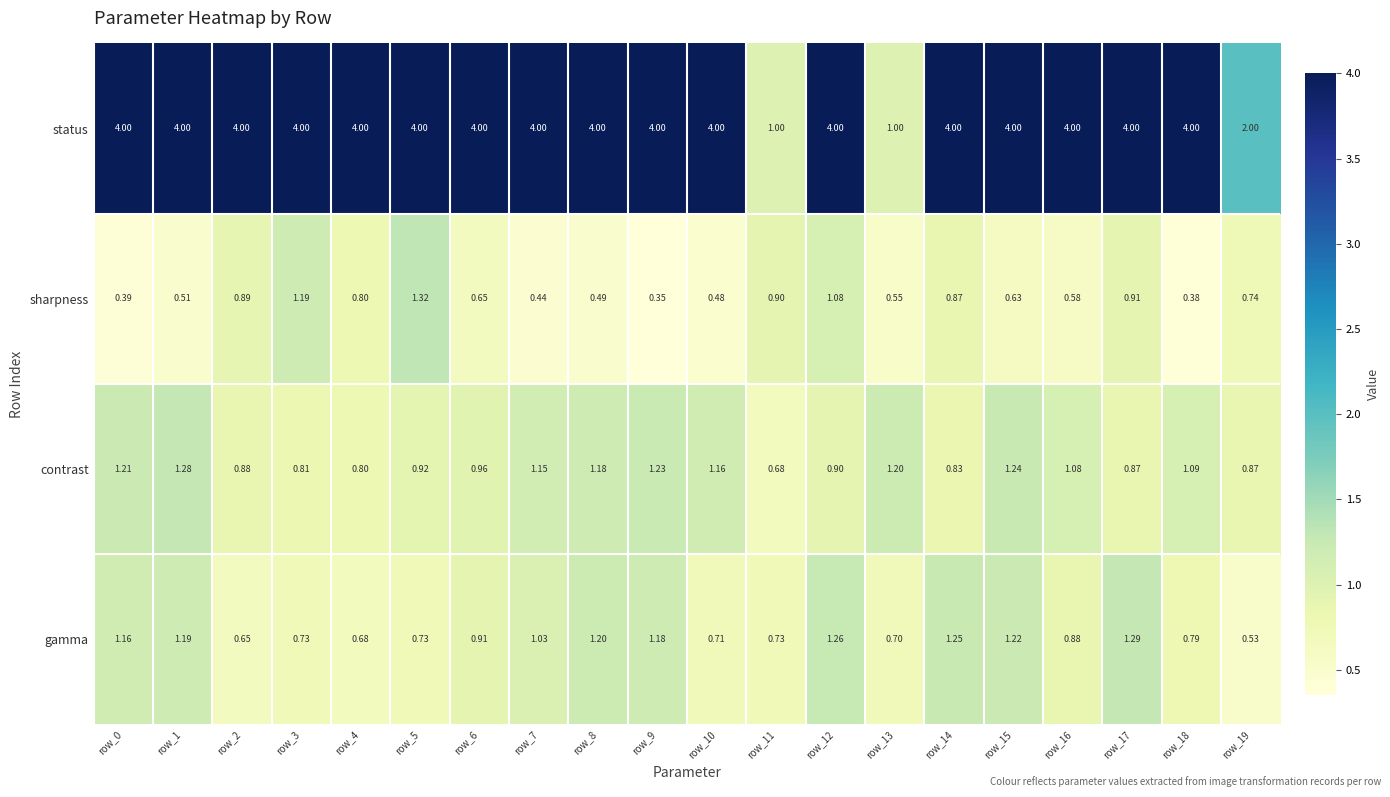

Rank the series at row_19 from lowest to highest value.

gamma, sharpness, contrast, status